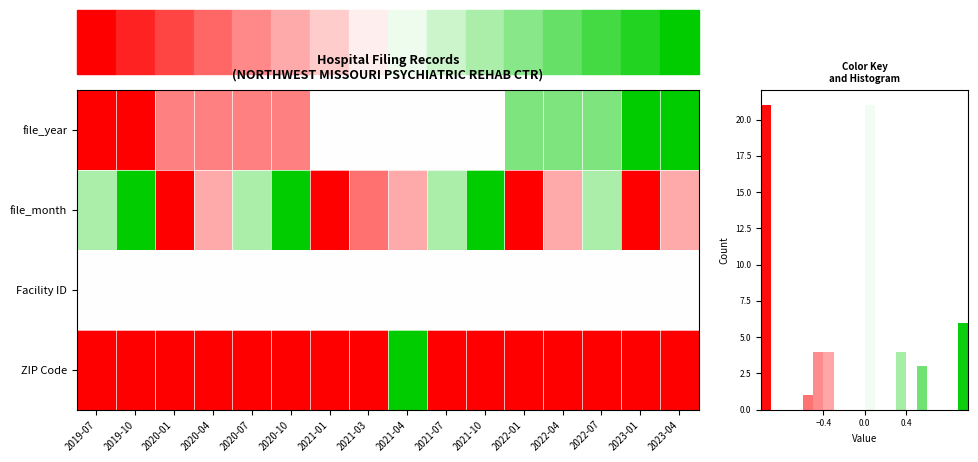

At which category does the chart reach its minimum across all series?

2019-07